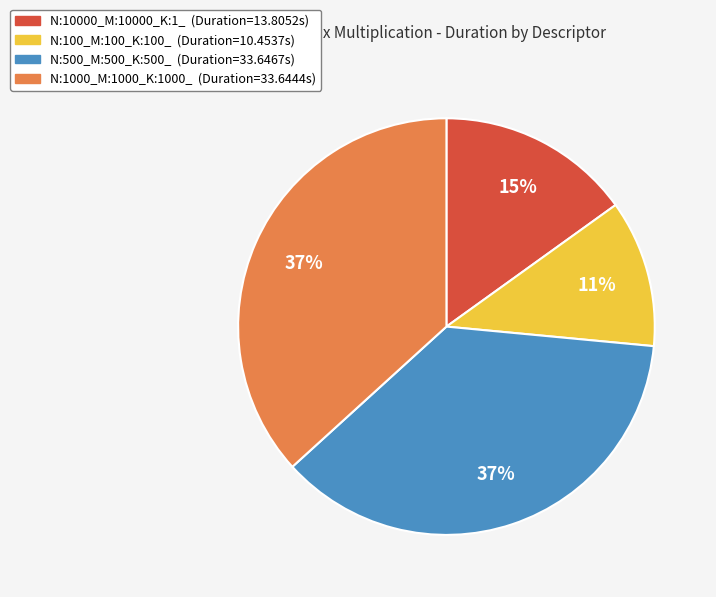

To the nearest percent, what is the average slice percentage?

25%